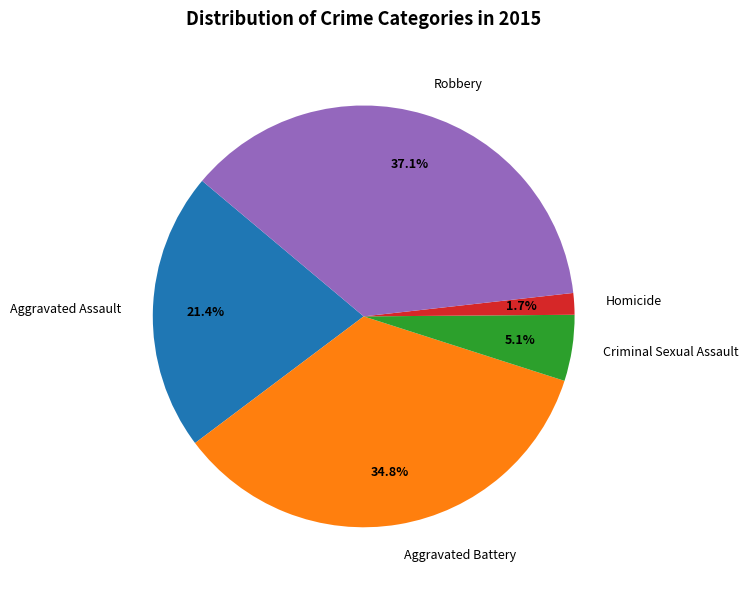

The Criminal Sexual Assault slice represents 5% of the pie. True or false?

True